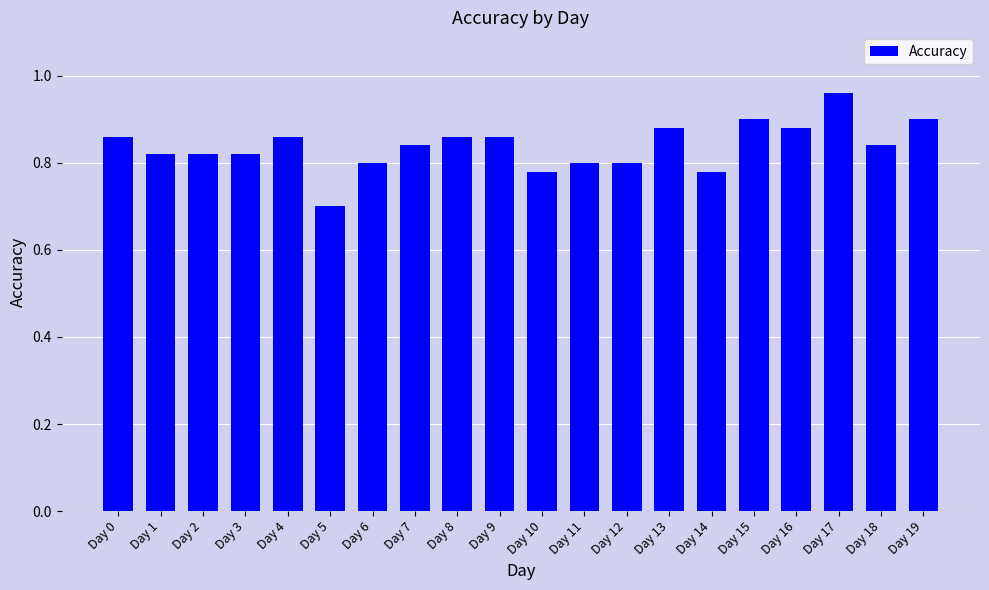

At which category does the chart reach its peak across all series?

Day 17